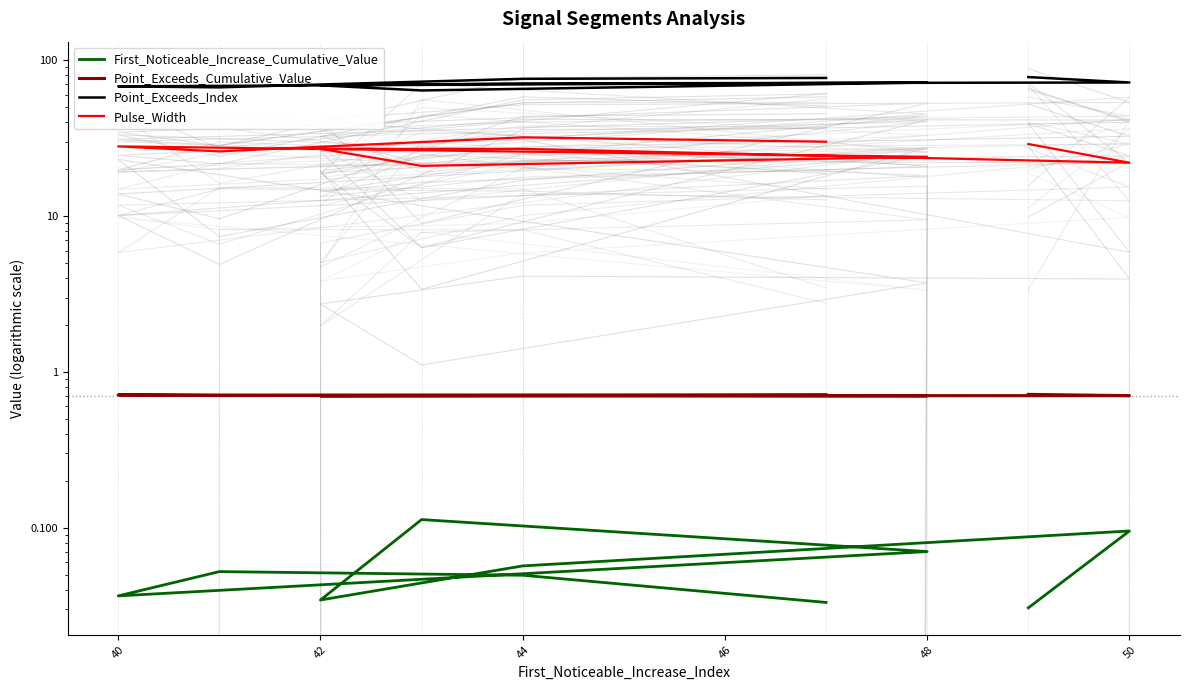

What is the average value of the Pulse_Width series?

26.6